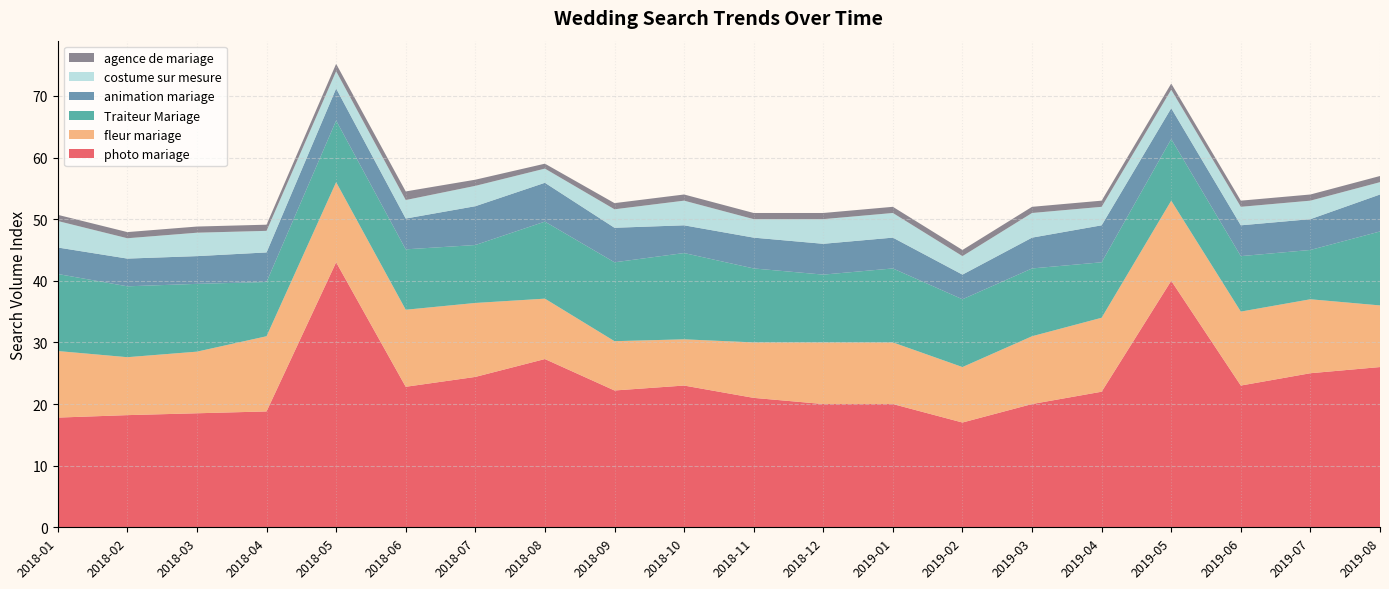

Which category has the highest value in the photo mariage series?

2018-05